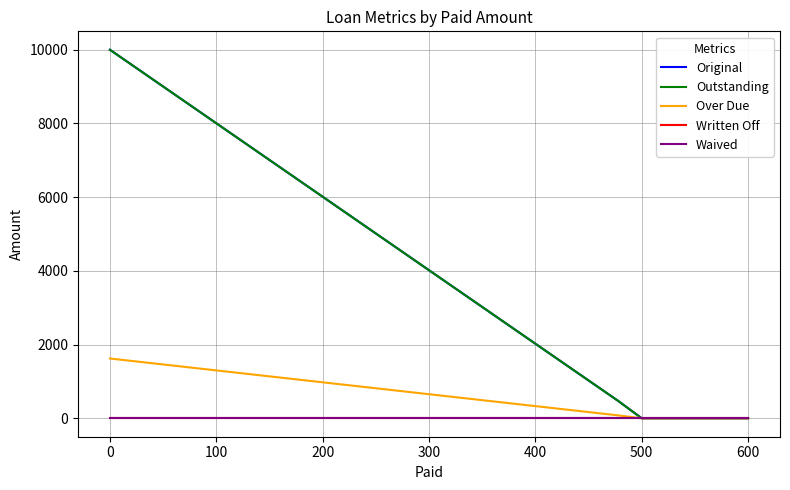

Rank the series by their maximum value, from highest to lowest.

Original, Outstanding, Over Due, Written Off, Waived